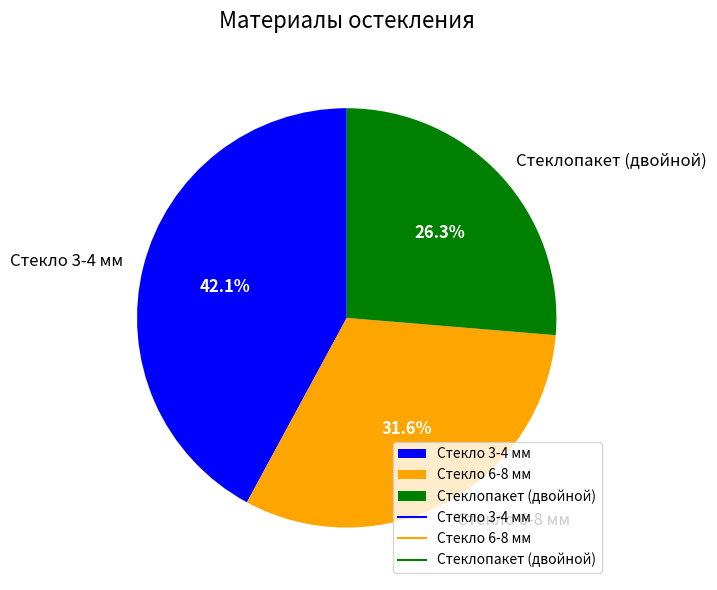

Combined, what portion of the pie is Стеклопакет (двойной) and Стекло 3-4 мм?

68.4%